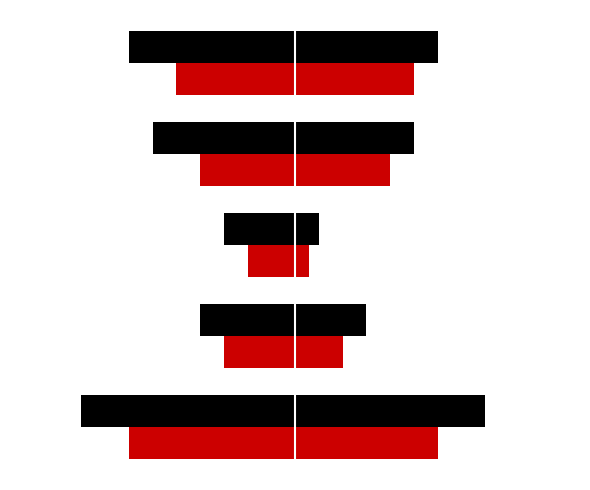

True or false: Base Min has a value of -1.5 at 2.

False